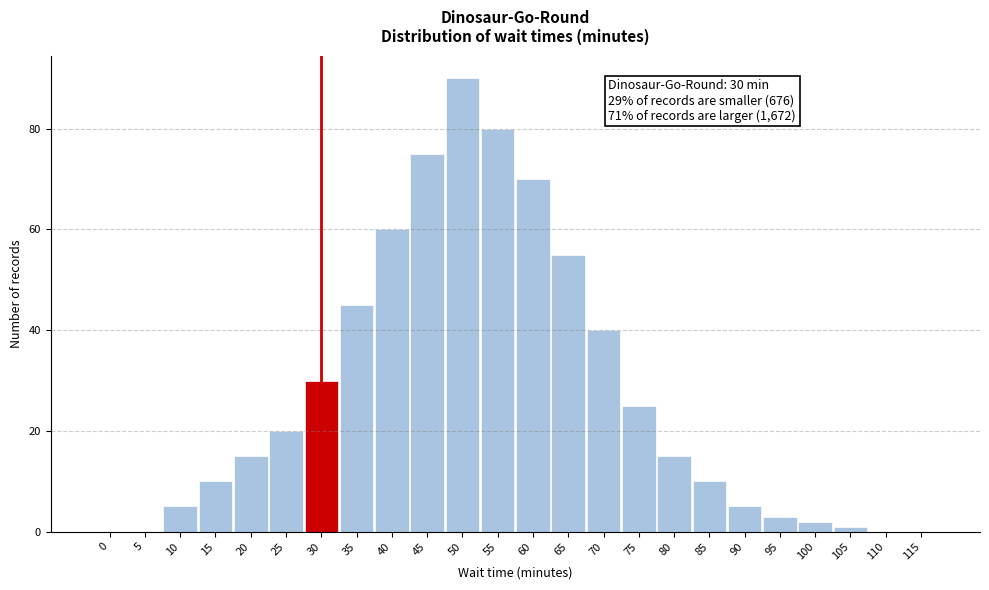

Reading right to left, transcribe all the data shown in this chart.

115=0	110=0	105=1	100=2	95=3	90=5	85=10	80=15	75=25	70=40	65=55	60=70	55=80	50=90	45=75	40=60	35=45	30=30	25=20	20=15	15=10	10=5	5=0	0=0